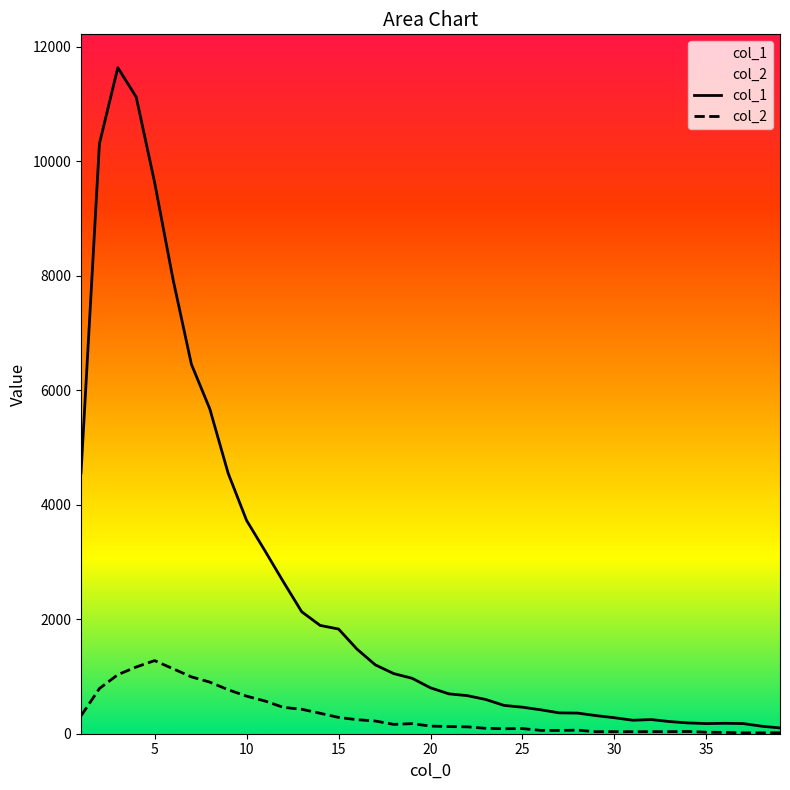

Rank the series by their average value, from highest to lowest.

col_1, col_2